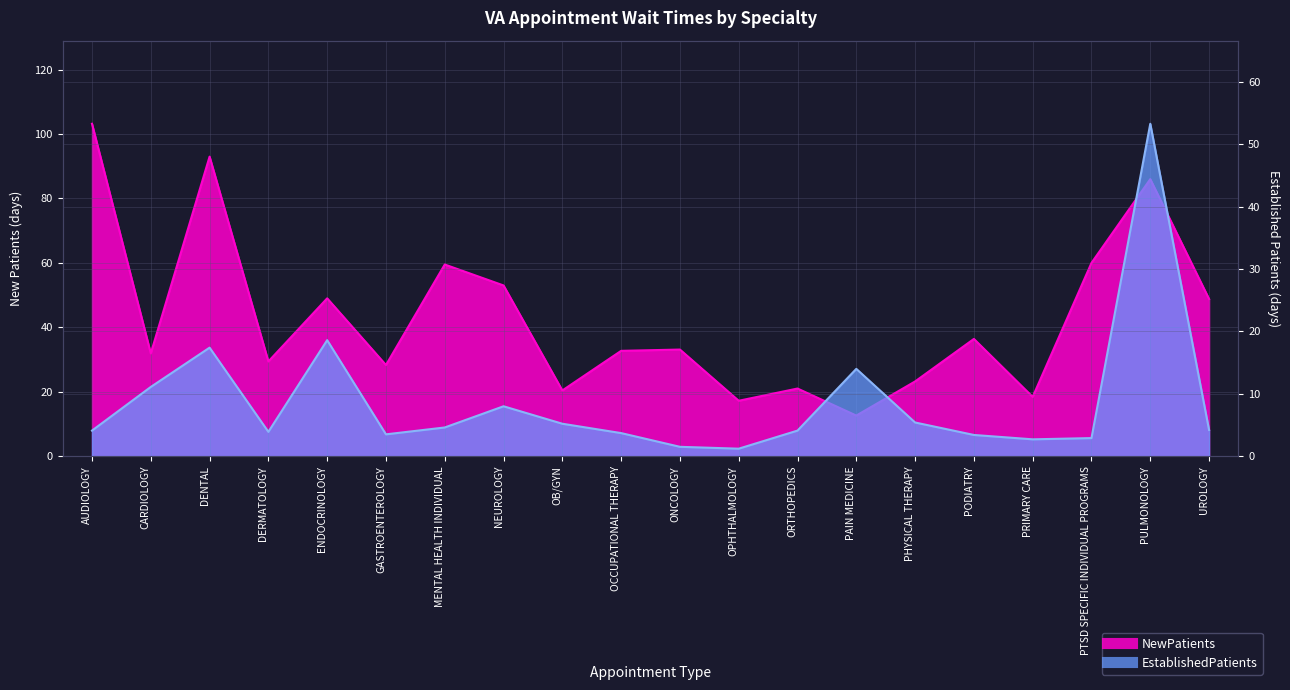

The NewPatients series shows 78.4 at ENDOCRINOLOGY. True or false?

False